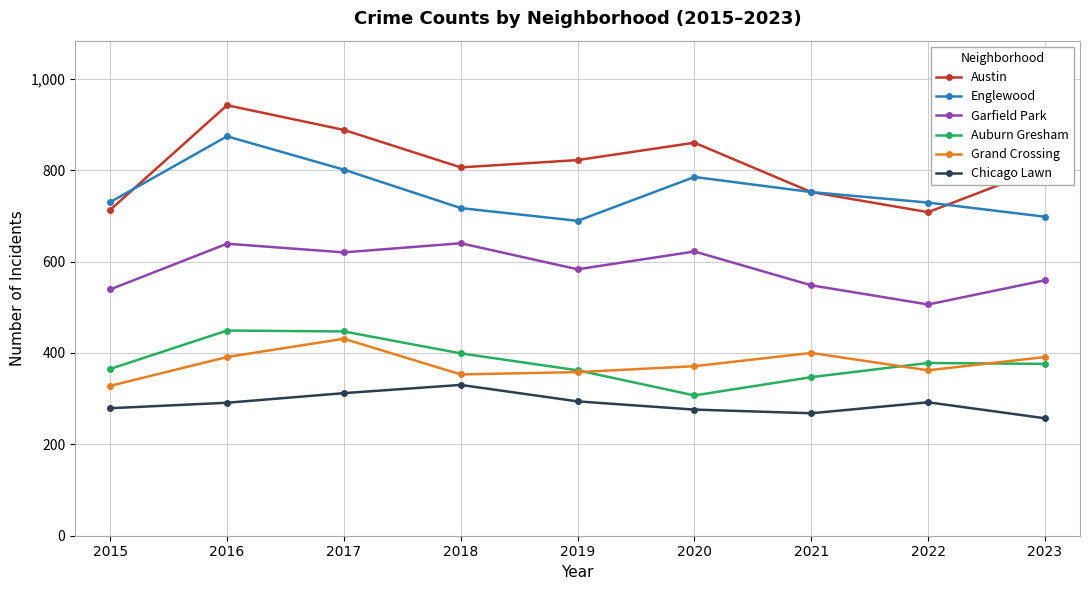

Count the number of data series in this chart.

6